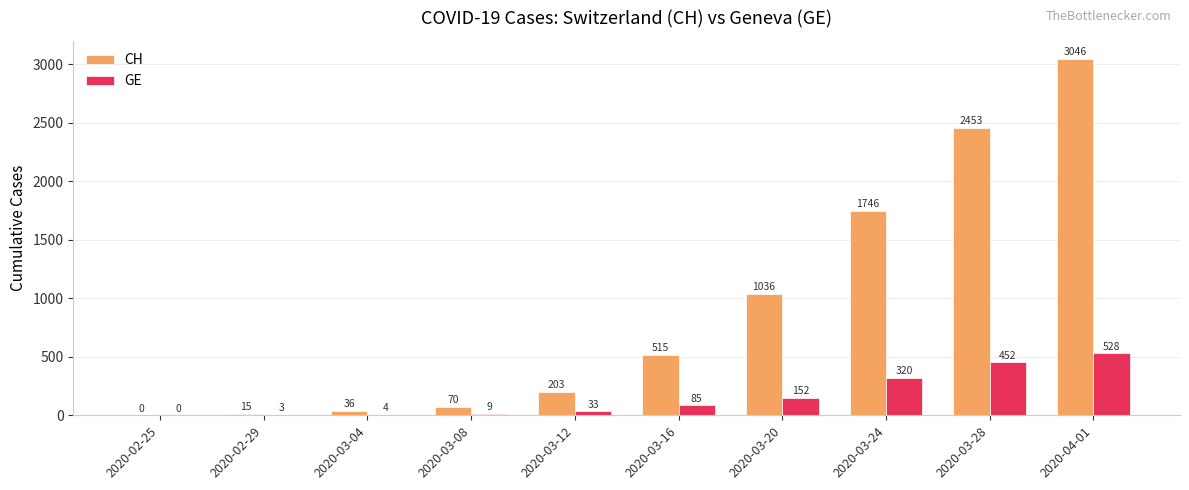

Which series has the largest total across all categories?

CH